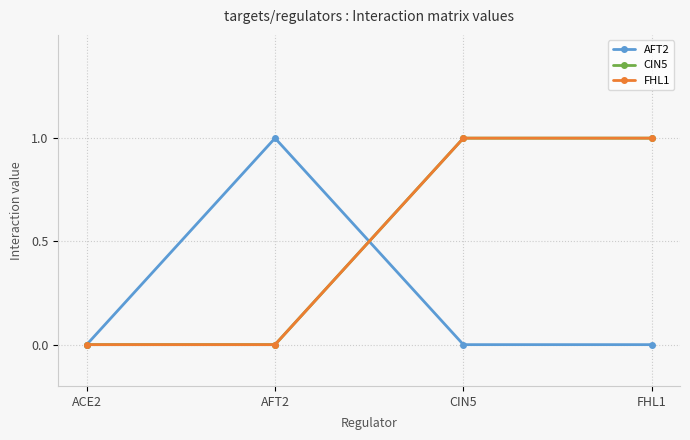

The value of FHL1 at CIN5 is 1. True or false?

True